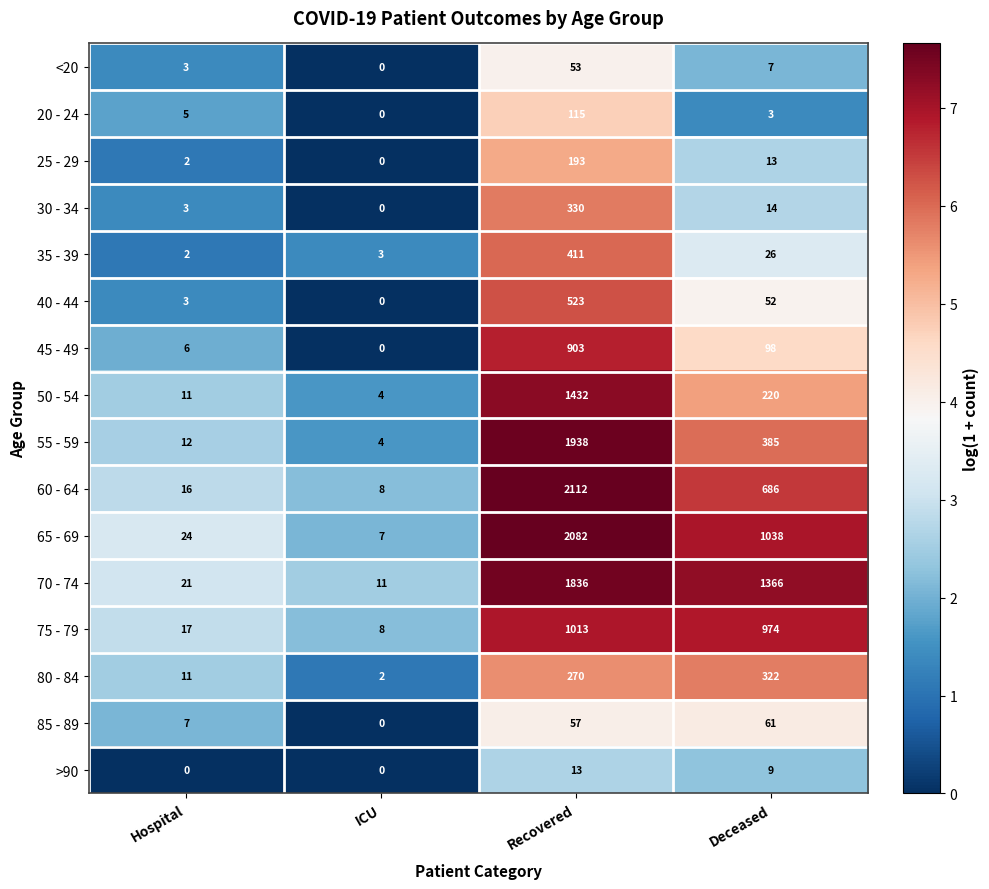

Rank the series at Recovered from highest to lowest value.

60 - 64, 65 - 69, 55 - 59, 70 - 74, 50 - 54, 75 - 79, 45 - 49, 40 - 44, 35 - 39, 30 - 34, 80 - 84, 25 - 29, 20 - 24, 85 - 89, <20, >90